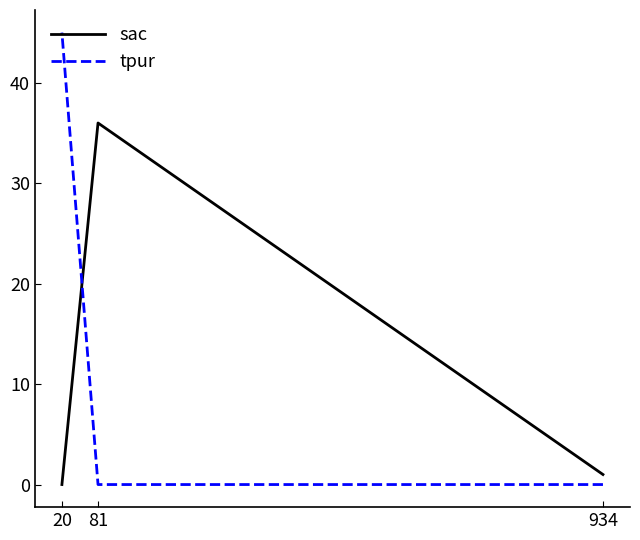

What is the greatest value displayed?

45